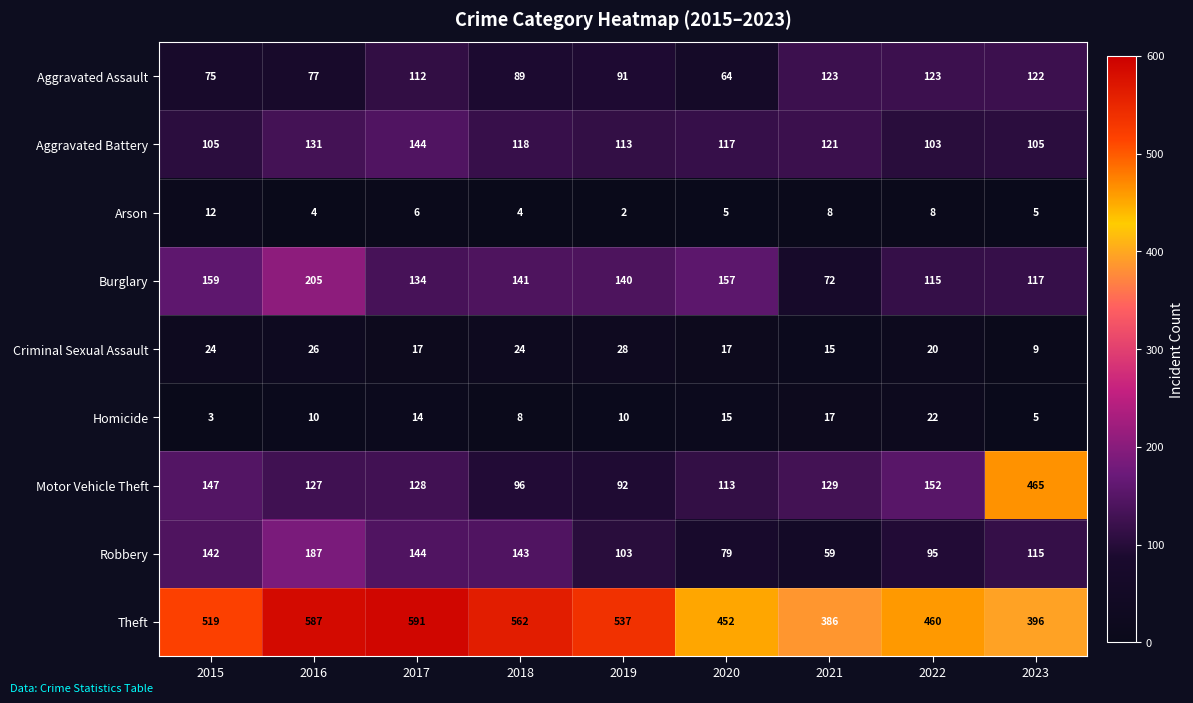

Rank the series by their maximum value, from lowest to highest.

Arson, Homicide, Criminal Sexual Assault, Aggravated Assault, Aggravated Battery, Robbery, Burglary, Motor Vehicle Theft, Theft